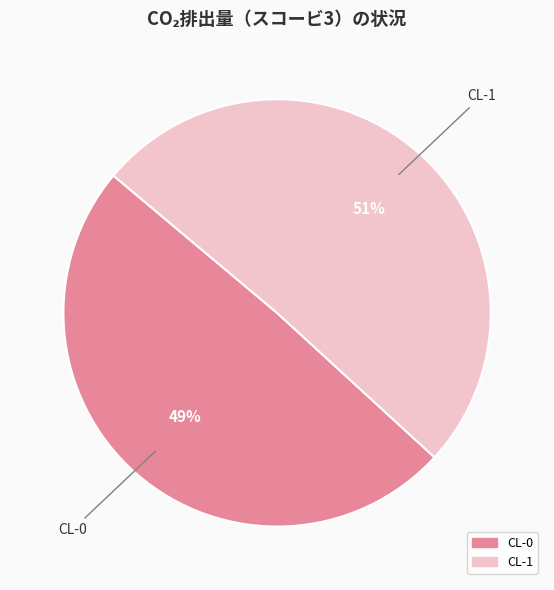

Is there any slice that represents more than half of the pie?

Yes